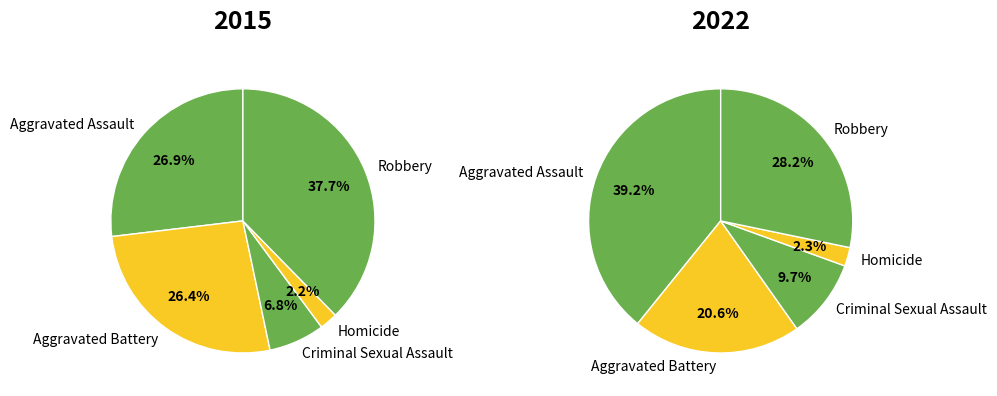

What is the spread (max minus min) of values at 2?

10